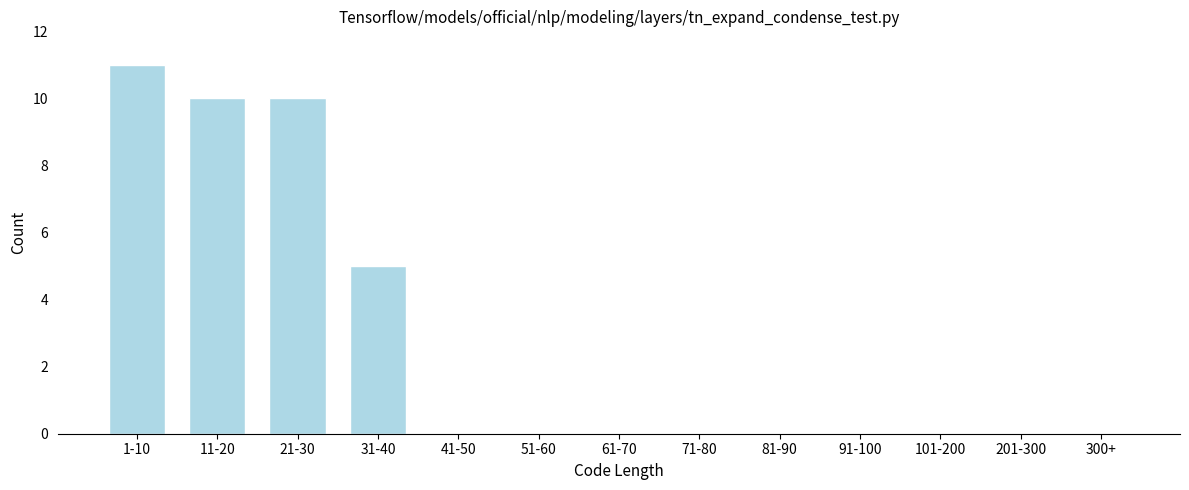

Reading right to left, transcribe all the data shown in this chart.

300+=0	201-300=0	101-200=0	91-100=0	81-90=0	71-80=0	61-70=0	51-60=0	41-50=0	31-40=5	21-30=10	11-20=10	1-10=11